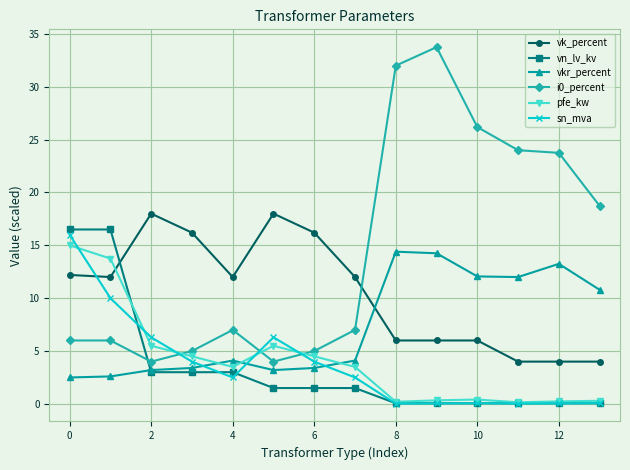

True or false: sn_mva has more than 0 points higher than both neighbors.

True